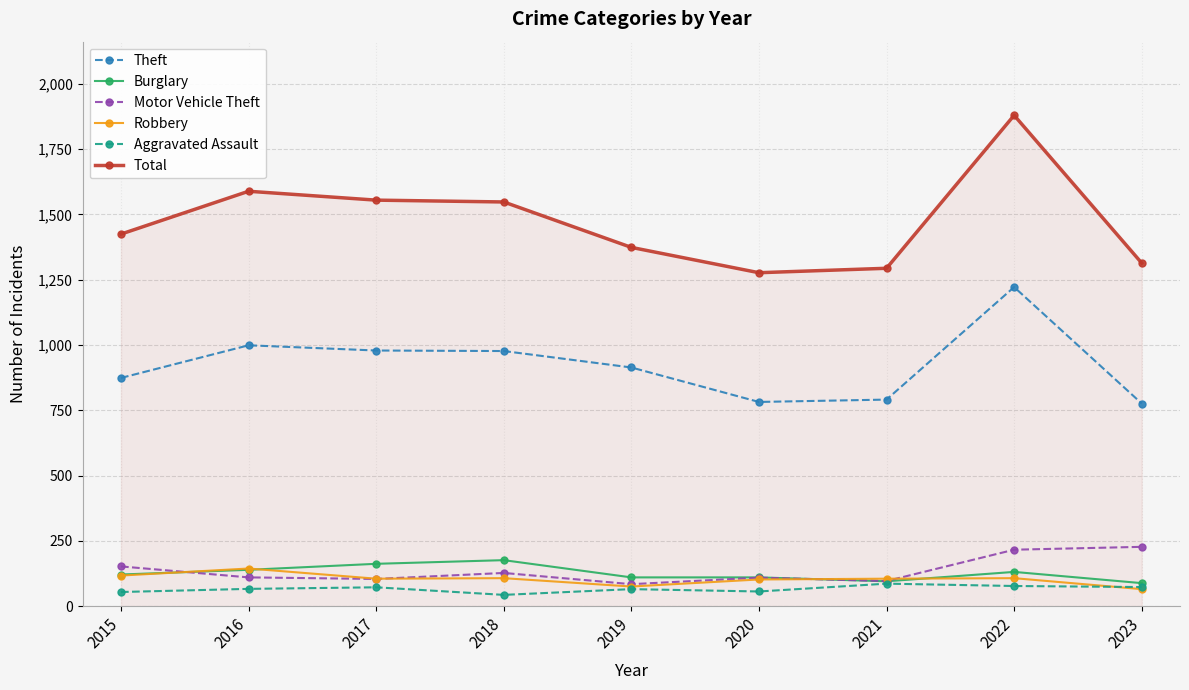

What is the lowest value of the Aggravated Assault series?

43